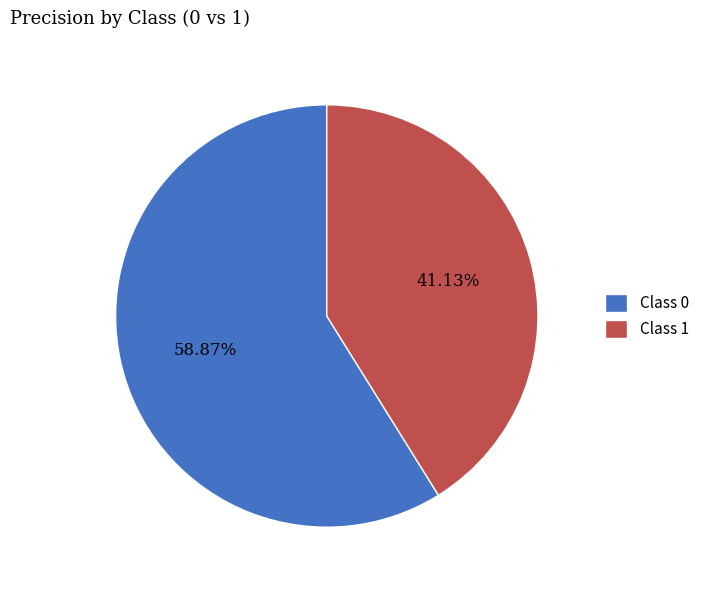

Combined, do Class 0 and Class 1 account for over 50%?

Yes